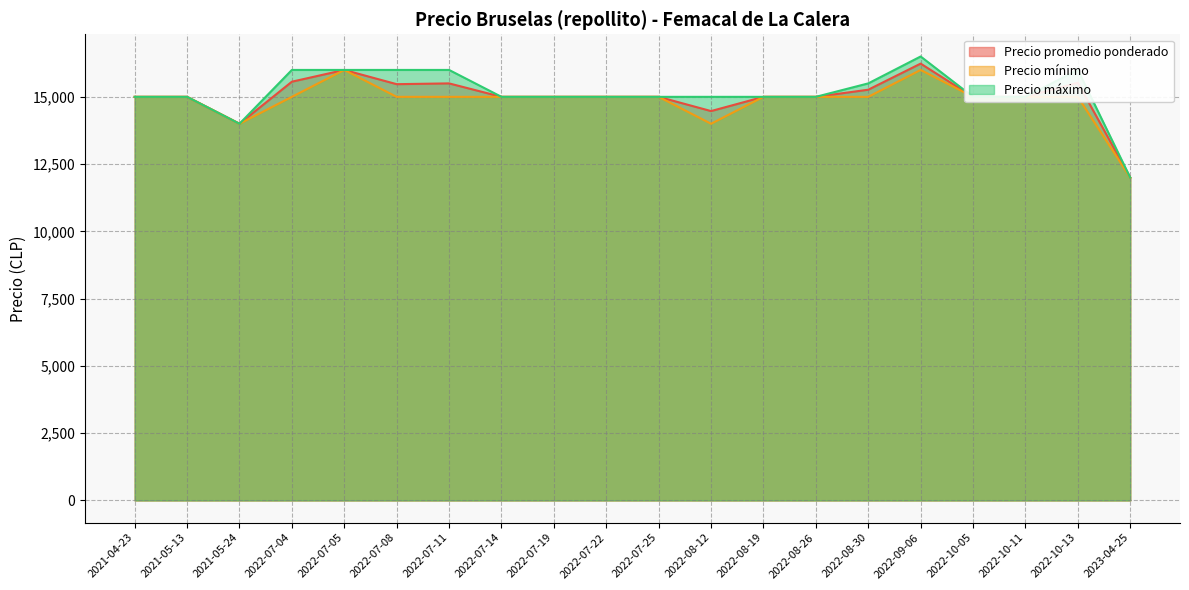

At how many categories does at least one series exceed 12917?

19